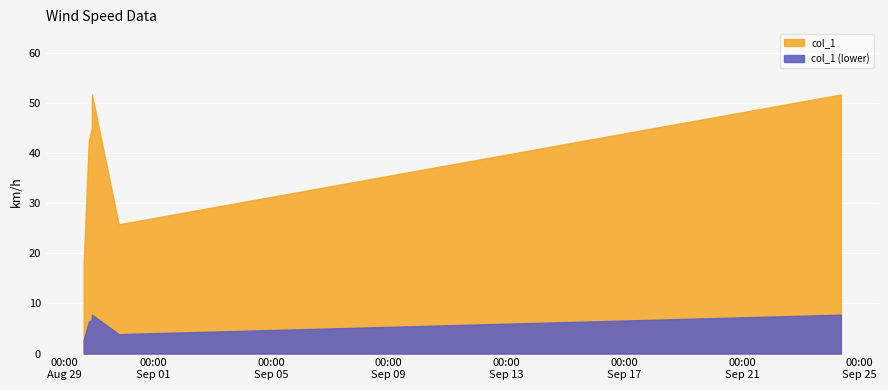

Which category has the highest value across all series?

2018-08-29 22:03:41